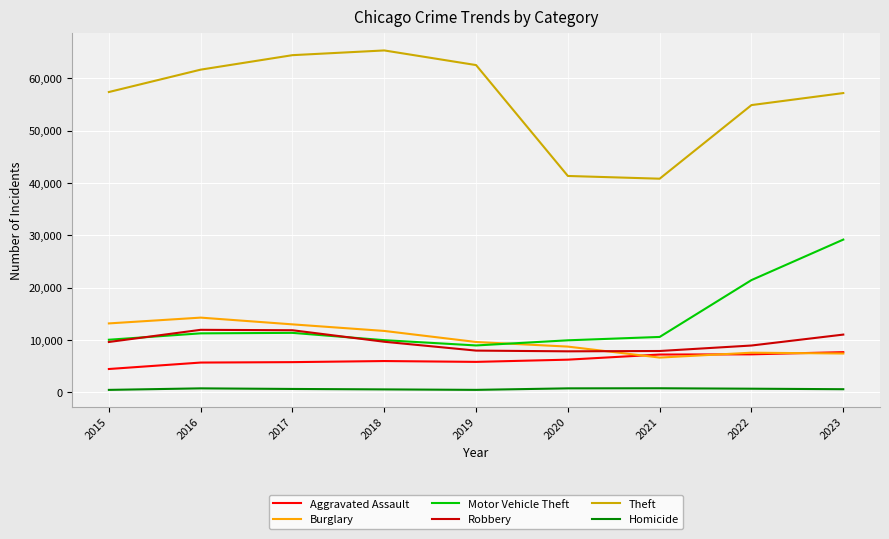

True or false: Robbery has more than 2 interior local peaks.

False